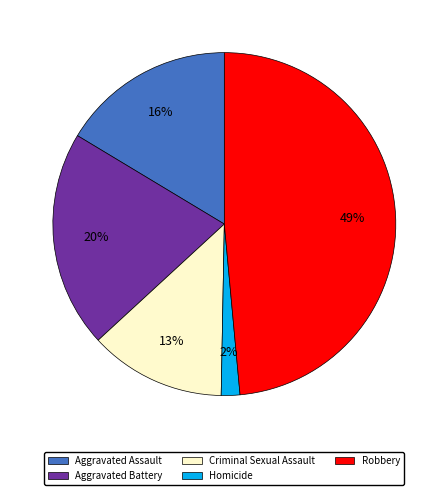

Rank the categories by value from highest to lowest.

Robbery, Aggravated Battery, Aggravated Assault, Criminal Sexual Assault, Homicide